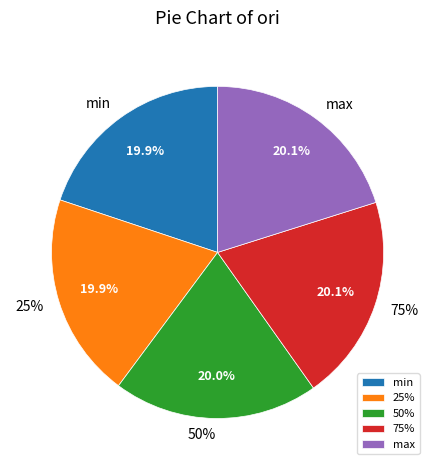

Is it true that max is 27% of the pie?

False